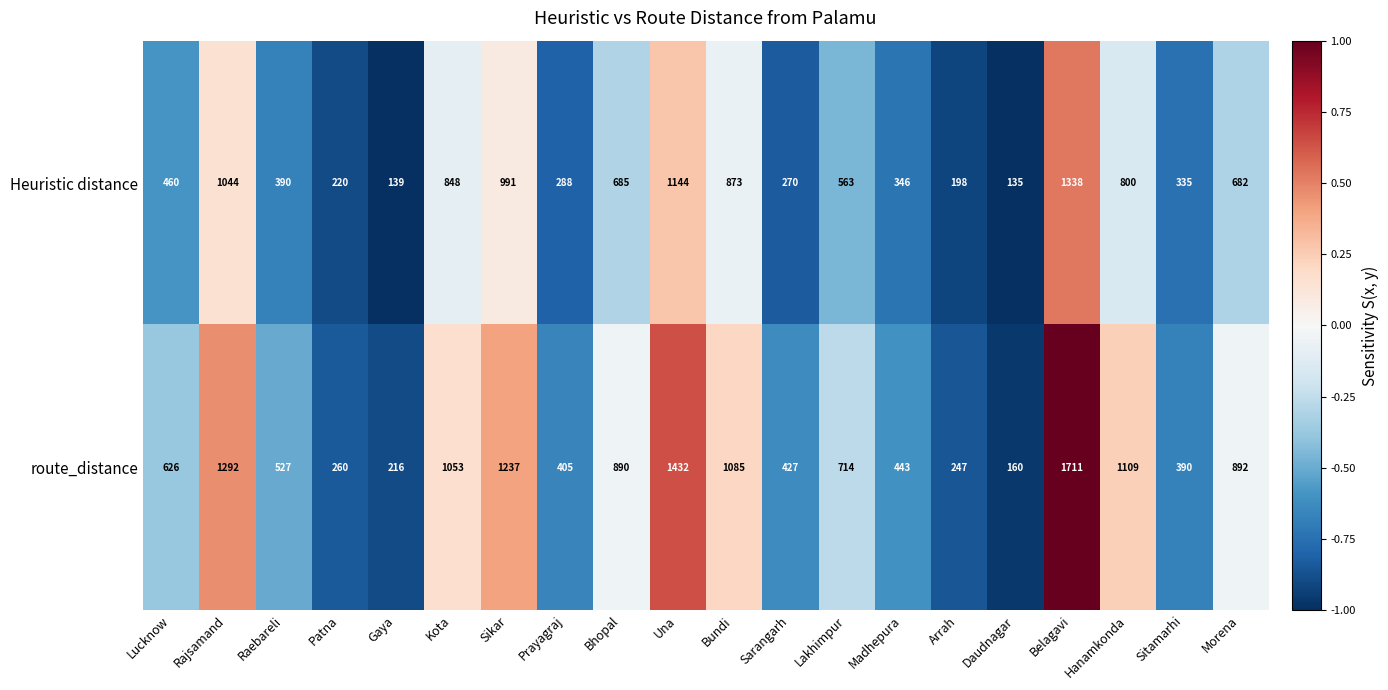

Is the value of route_distance at Bhopal greater than the value of Heuristic distance at Belagavi?

No